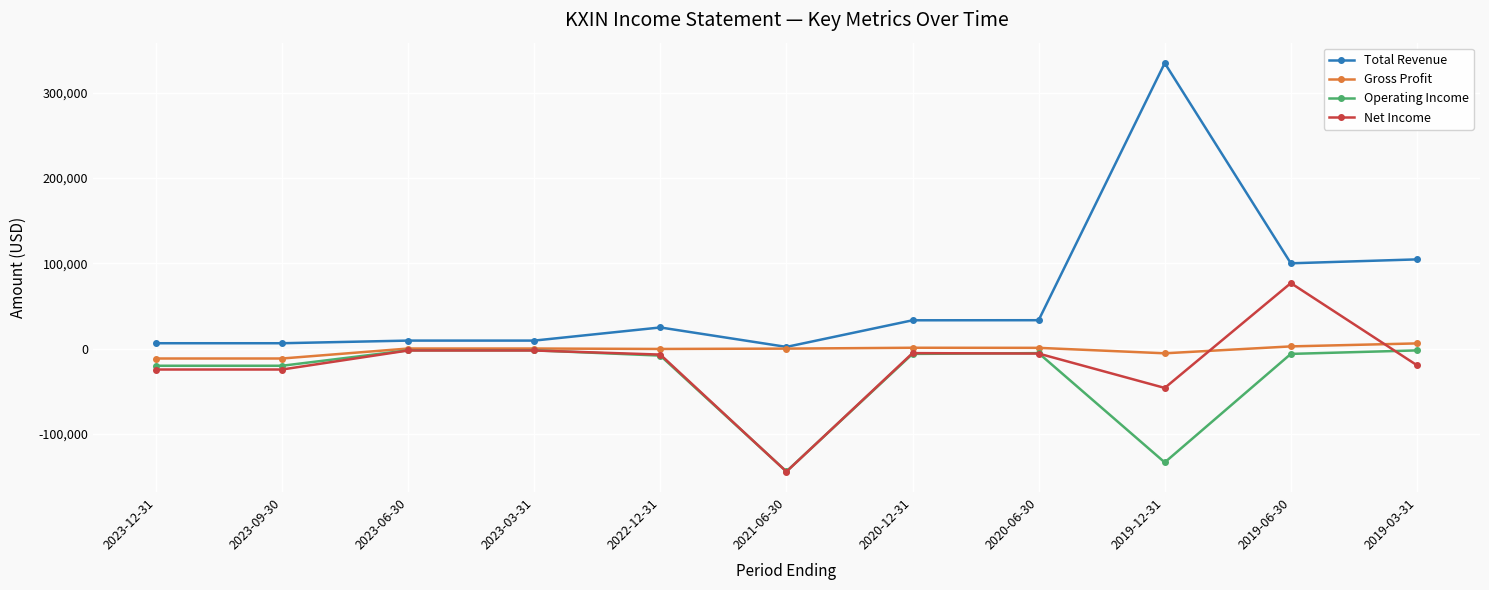

How many values in the Gross Profit series are below 100?

5